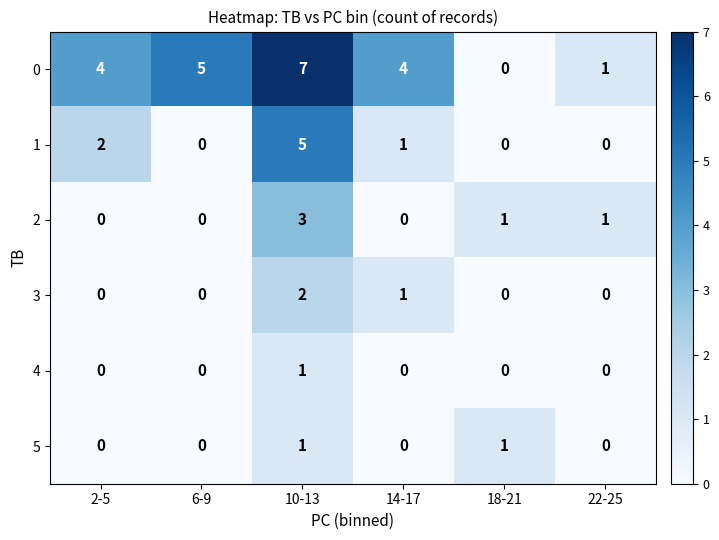

At which label is 3 closest to 1?

14-17